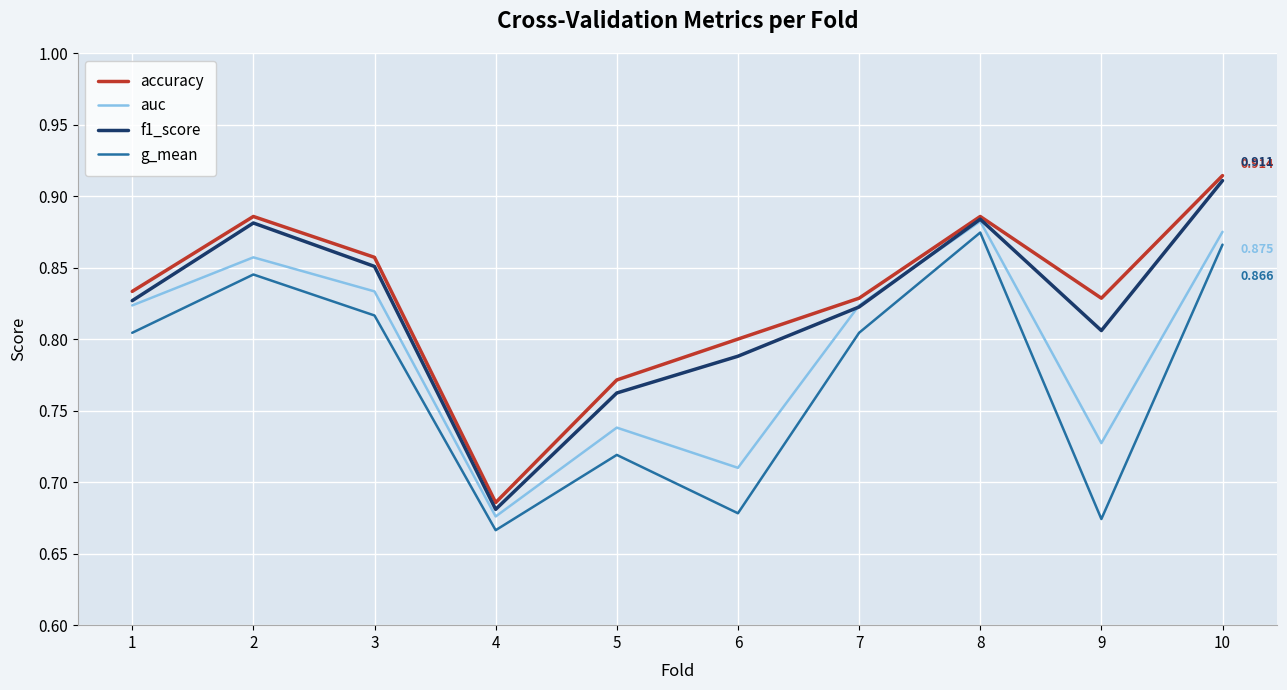

What is the difference between the auc values at 5 and 10?

0.1